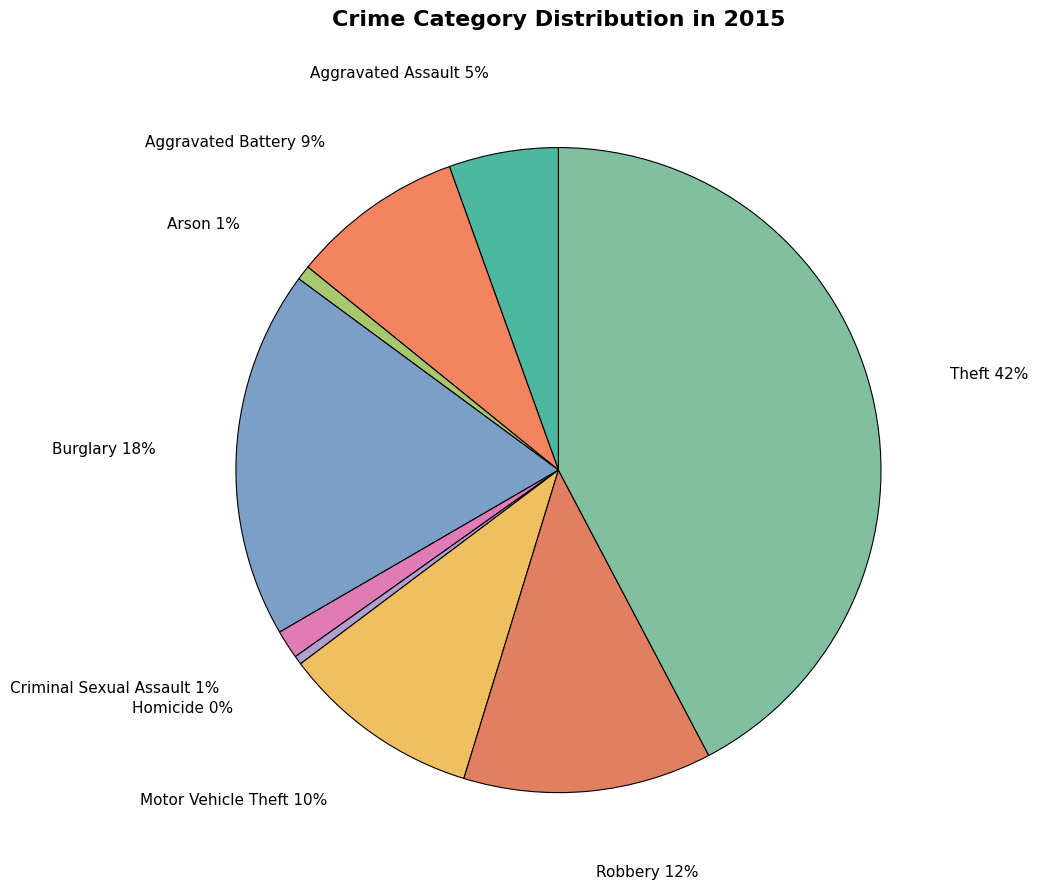

How many segments does this pie chart have?

9